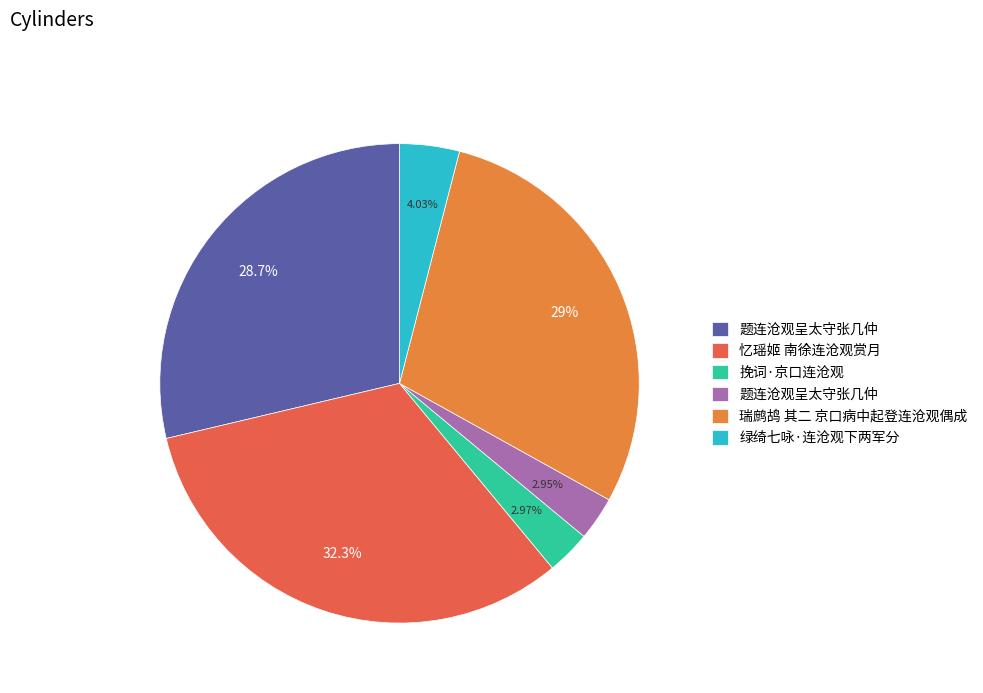

How many segments does this pie chart have?

6